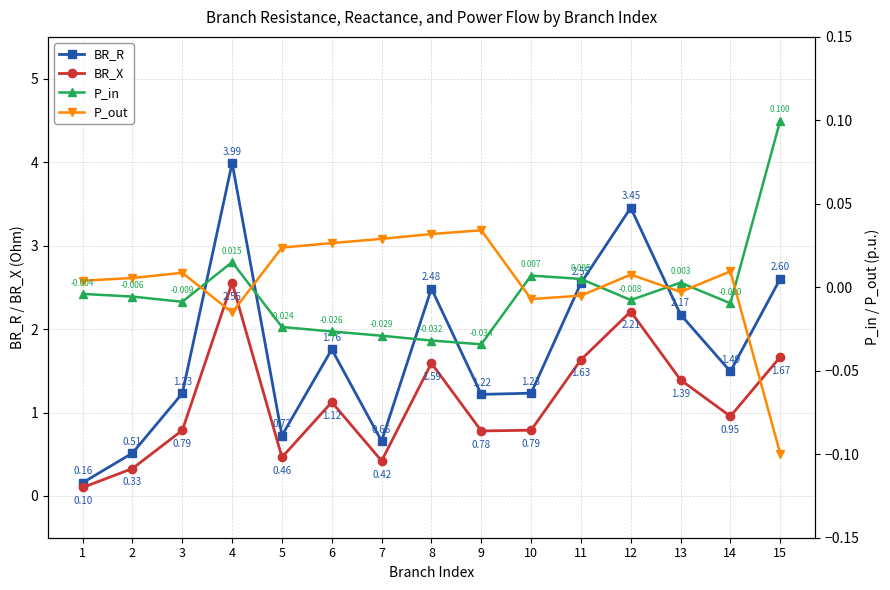

Is the value of BR_R at 14 greater than the value of BR_X at 7?

Yes